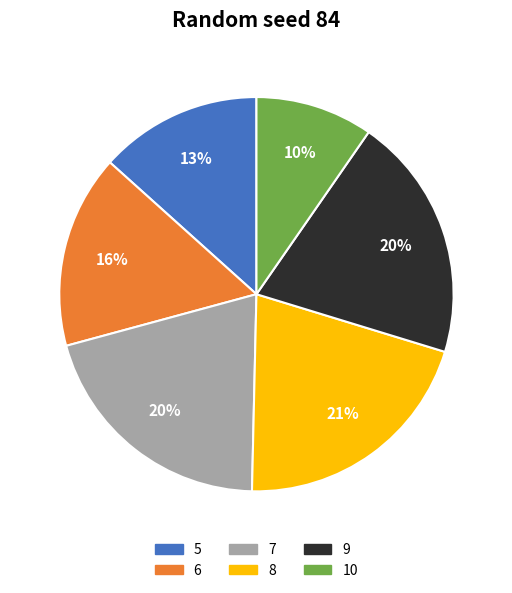

Is it true that 6 is 29% of the pie?

False